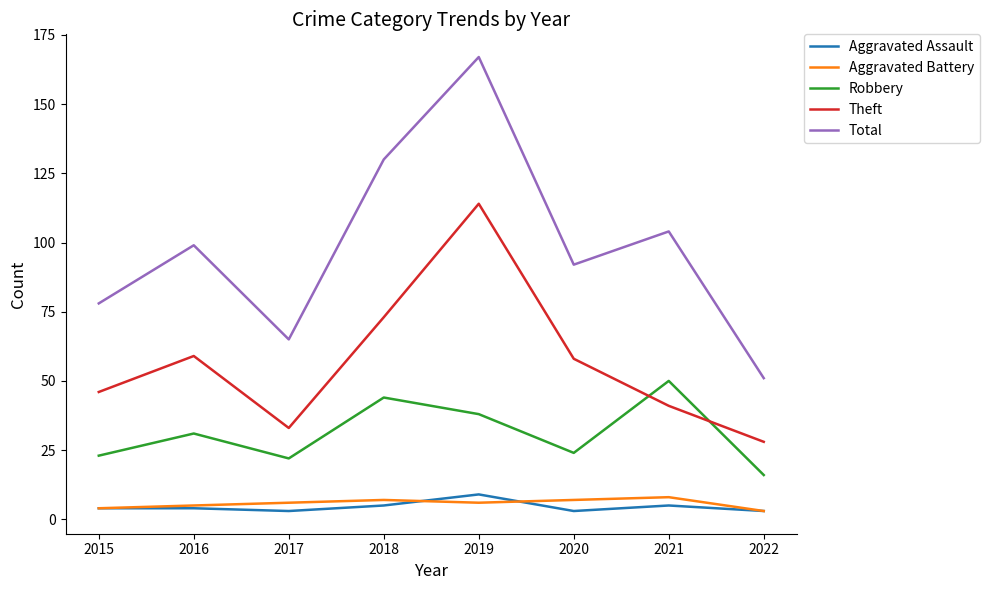

True or false: Aggravated Assault and Theft cross at least once.

False